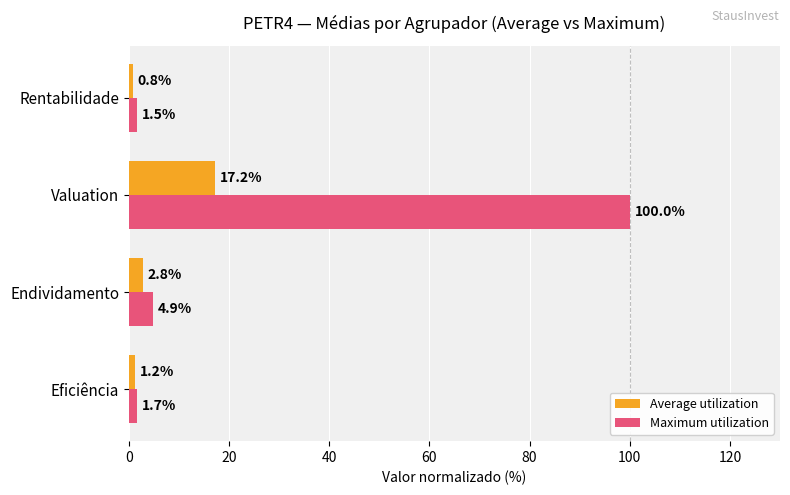

What is the smallest value displayed?

0.8